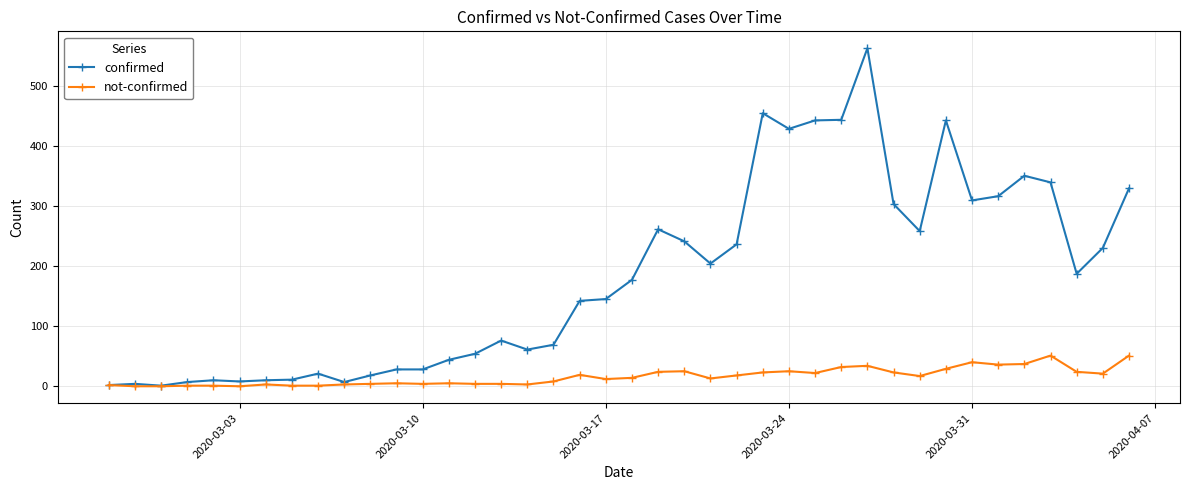

Which series has the largest total across all categories?

confirmed